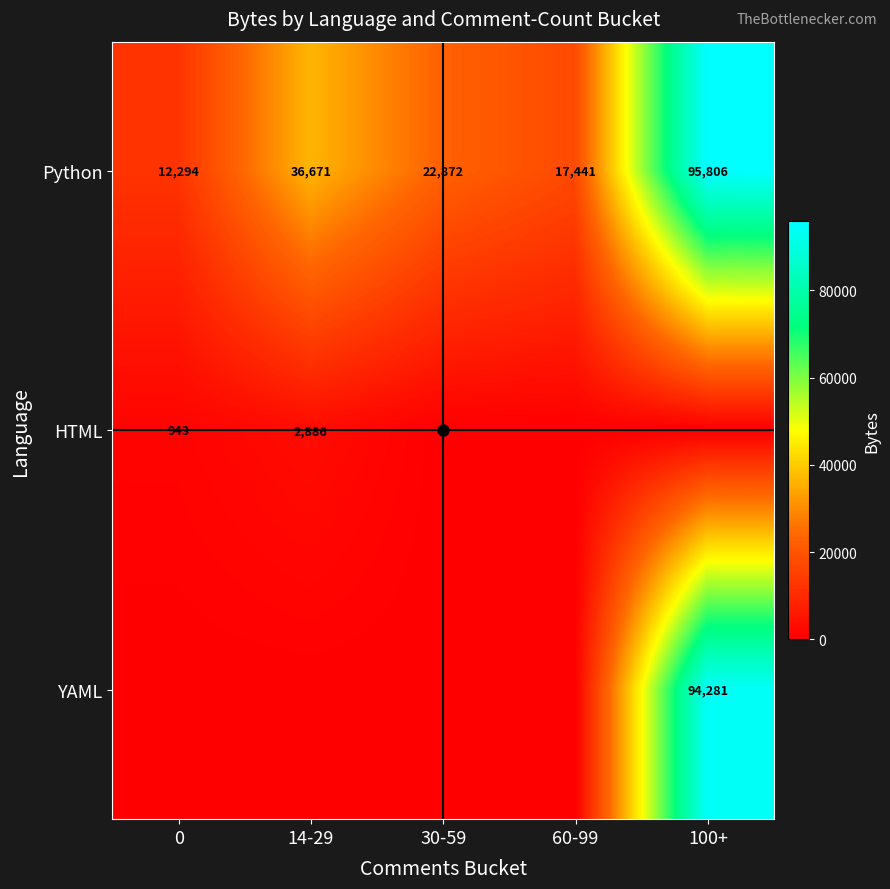

How many distinct data groups are displayed?

3